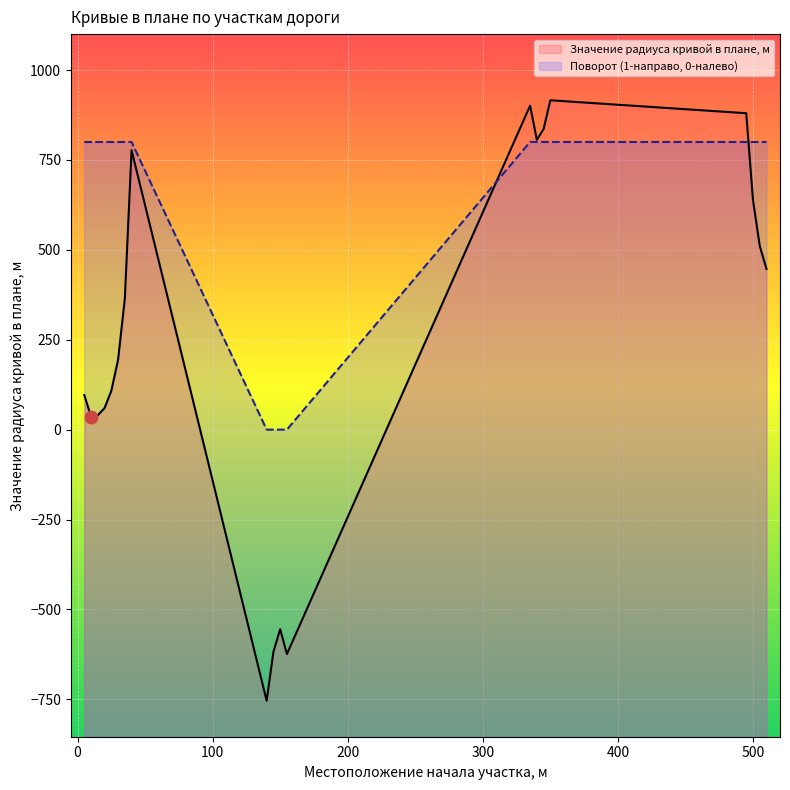

Is the value of Поворот (1-направо, 0-налево) at 510 greater than the value of Значение радиуса кривой в плане, м at 25?

Yes